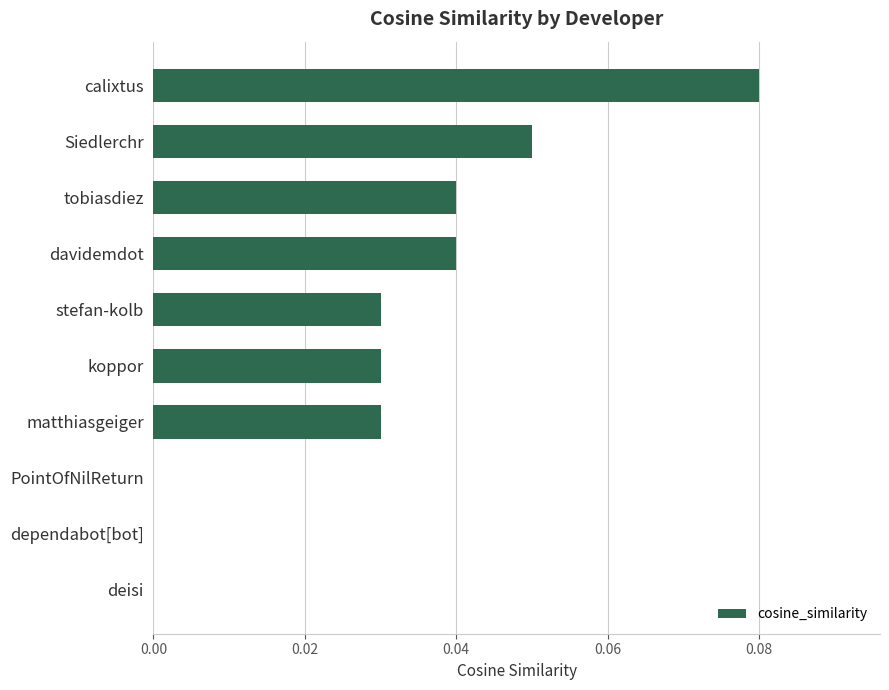

Is it true that the value at davidemdot is 0.0?

True